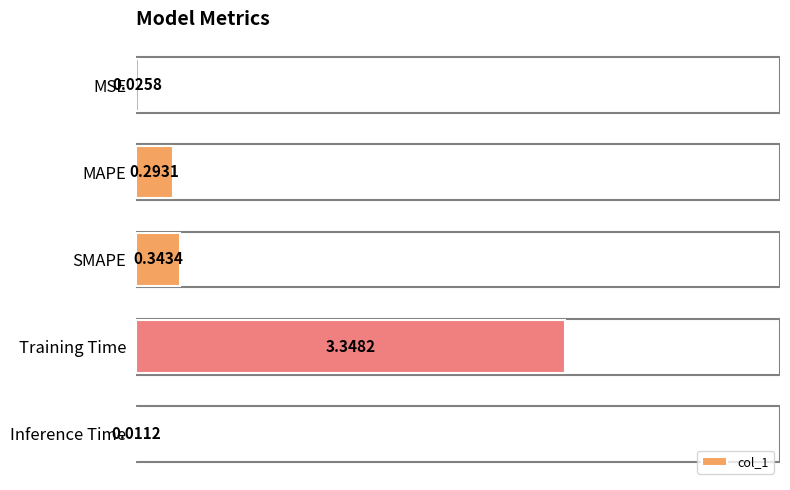

Are the bars horizontal?

Yes